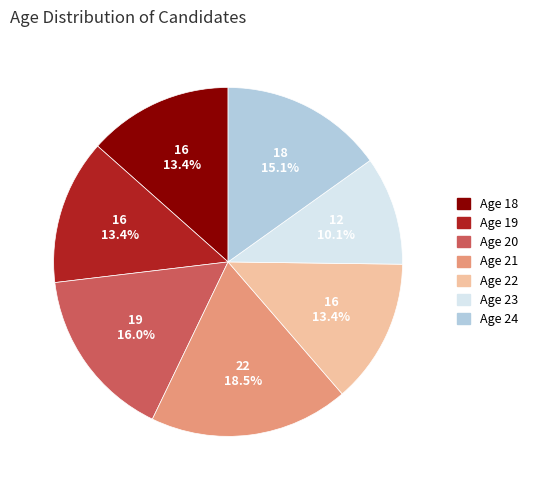

How many segments does this pie chart have?

7